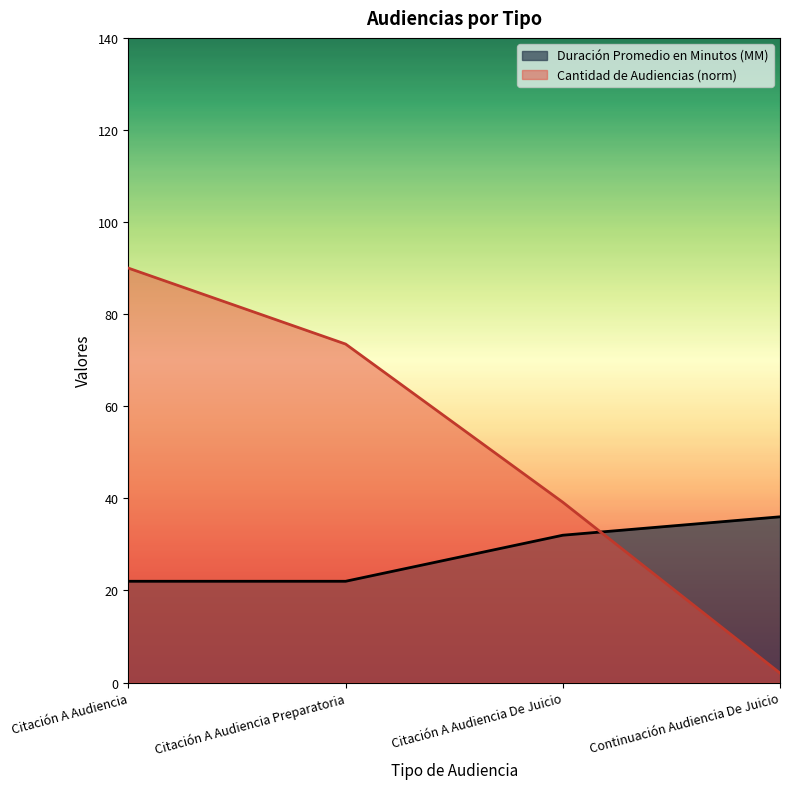

At which label does Cantidad de Audiencias first exceed 73?

Citación A Audiencia